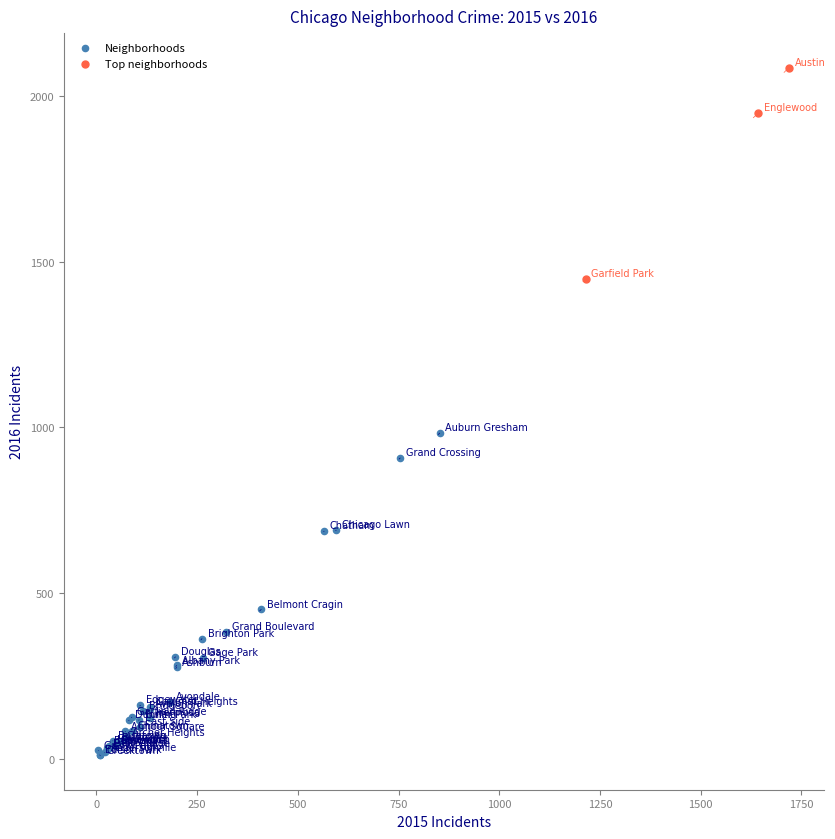

Which series contains the highest Y value?

Top neighborhoods